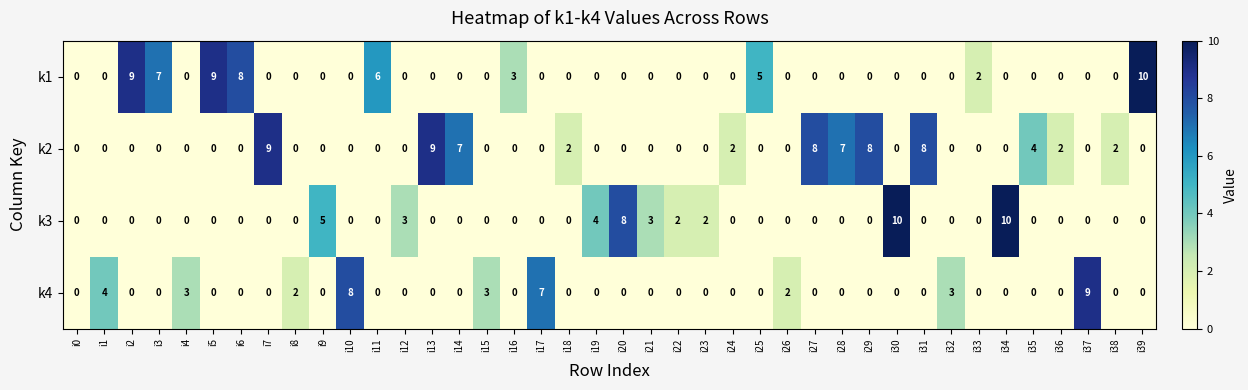

Between i21 and i23, which series saw the biggest shift?

k3